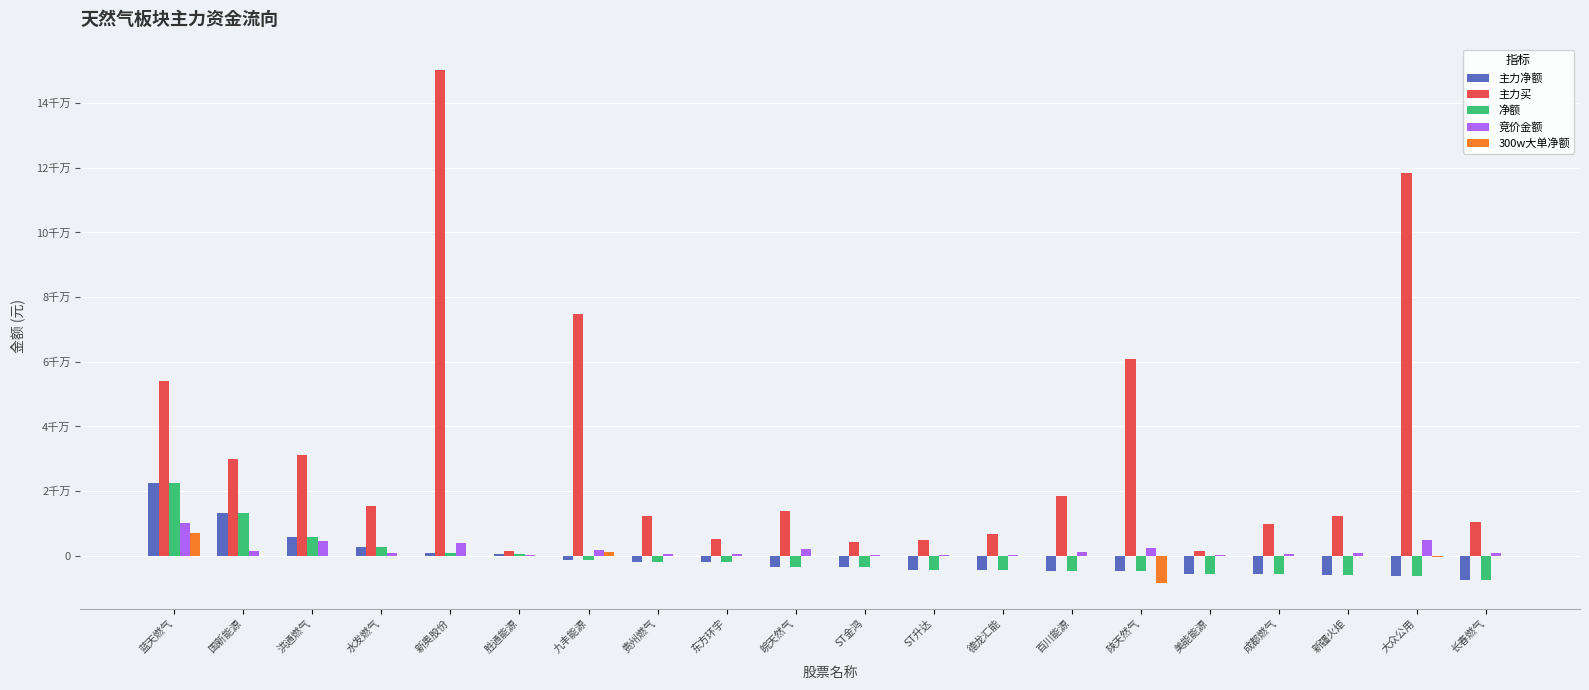

What are all the series names shown in the legend?

主力净额, 主力买, 净额, 竞价金额, 300w大单净额